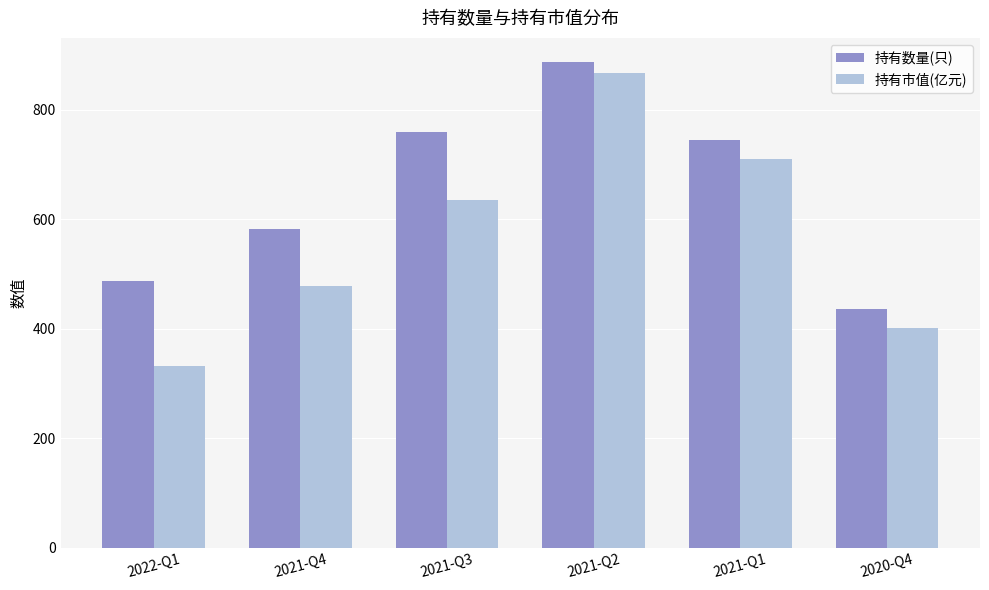

What is the difference between the highest and lowest values at 2021-Q3?

124.4